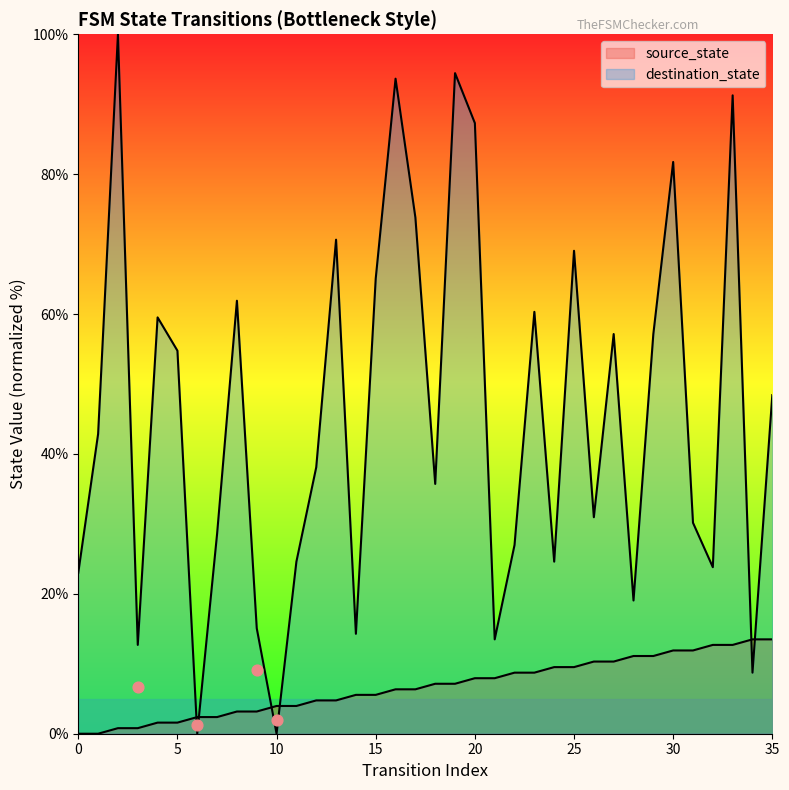

At how many categories does at least one series exceed 42?

18